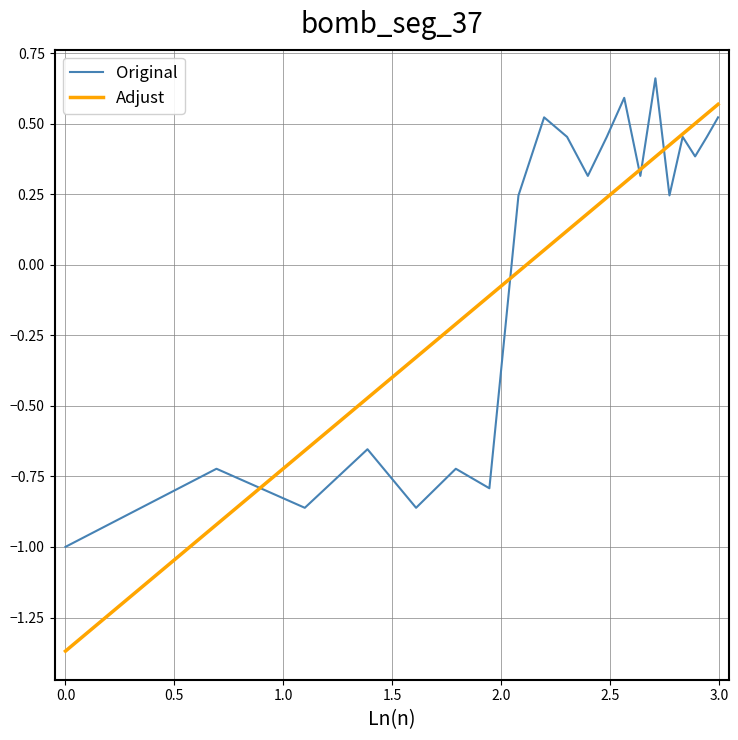

Rank the series by their maximum value, from lowest to highest.

Adjust, Original